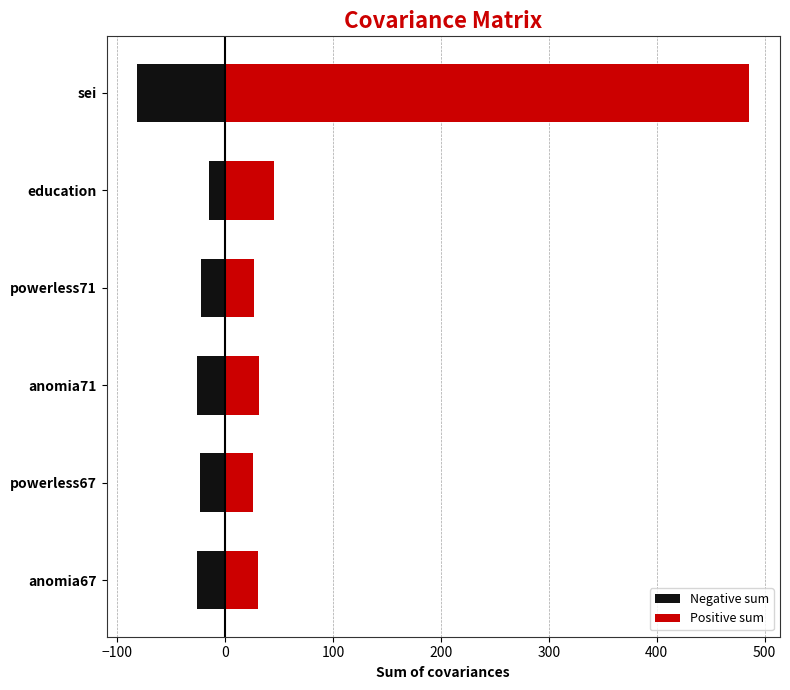

The value of Negative sum at powerless71 is -7.7. True or false?

False